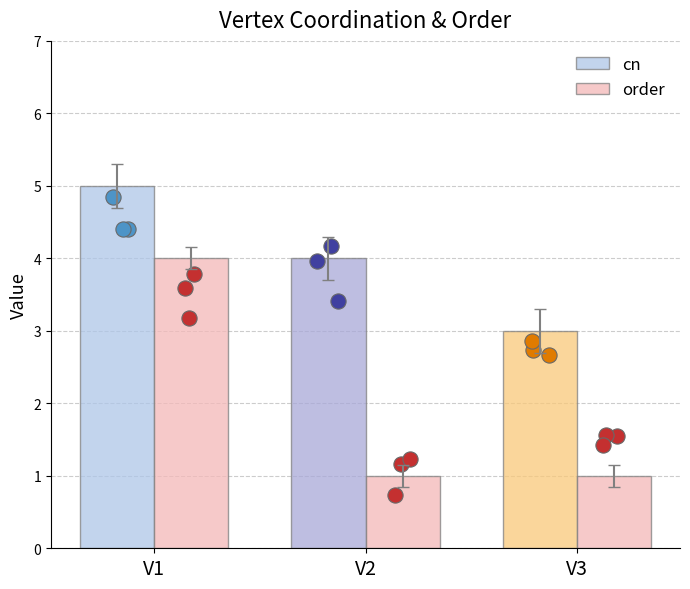

What is the total value across all series at V2?

5